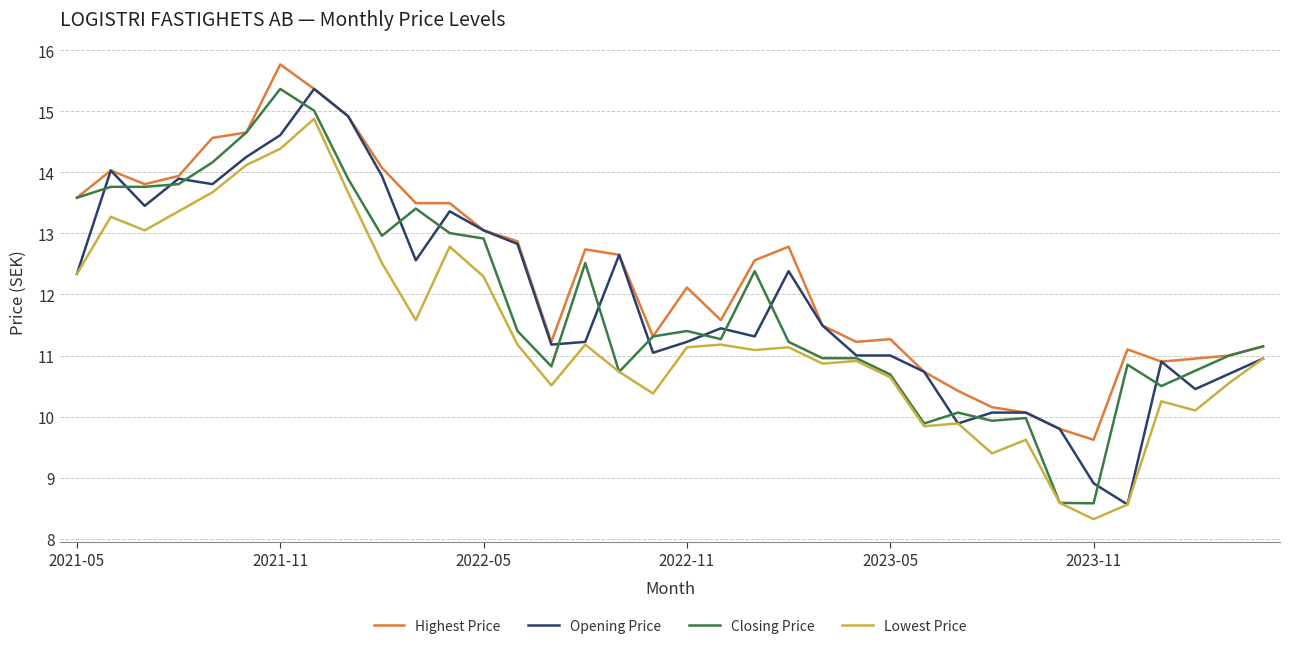

What are all the series names shown in the legend?

Highest Price, Opening Price, Closing Price, Lowest Price